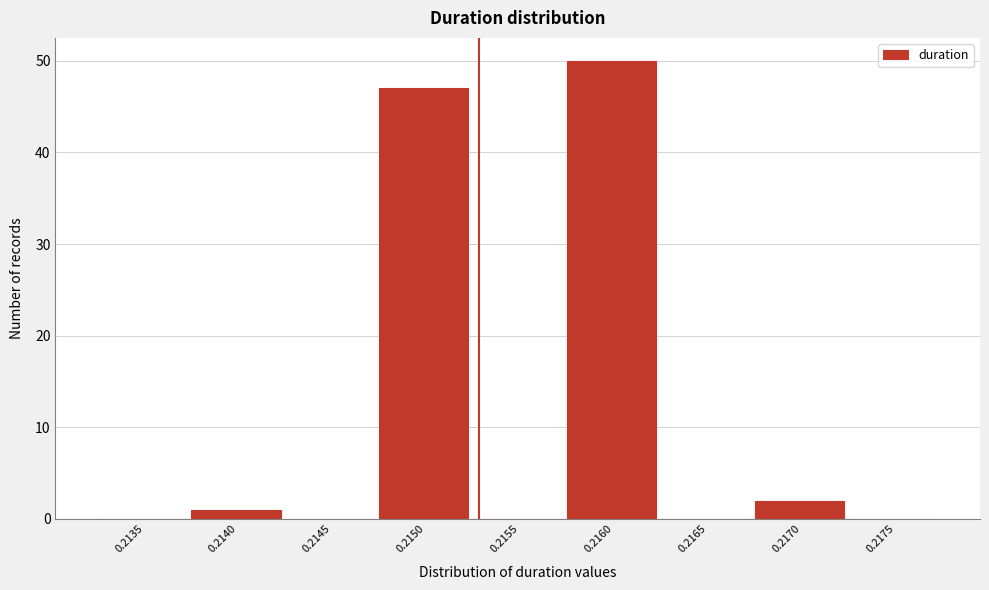

Reading right to left, extract all data points from this chart.

0.2175=0	0.2170=2	0.2165=0	0.2160=50	0.2155=0	0.2150=47	0.2145=0	0.2140=1	0.2135=0